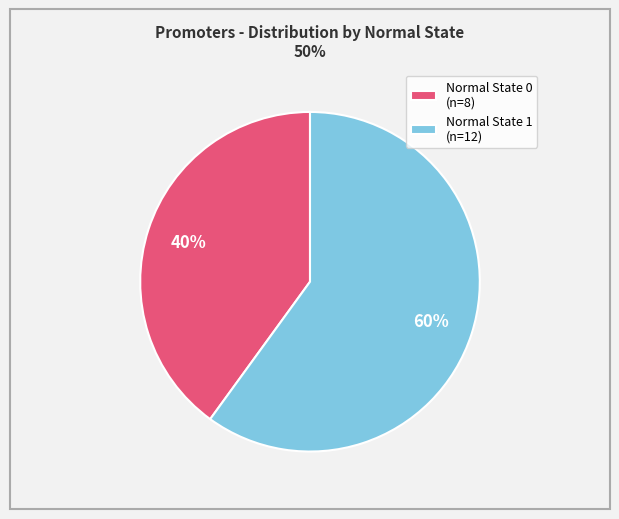

What percentage is the Normal State 0 (n=8) slice, to the nearest percent?

40%